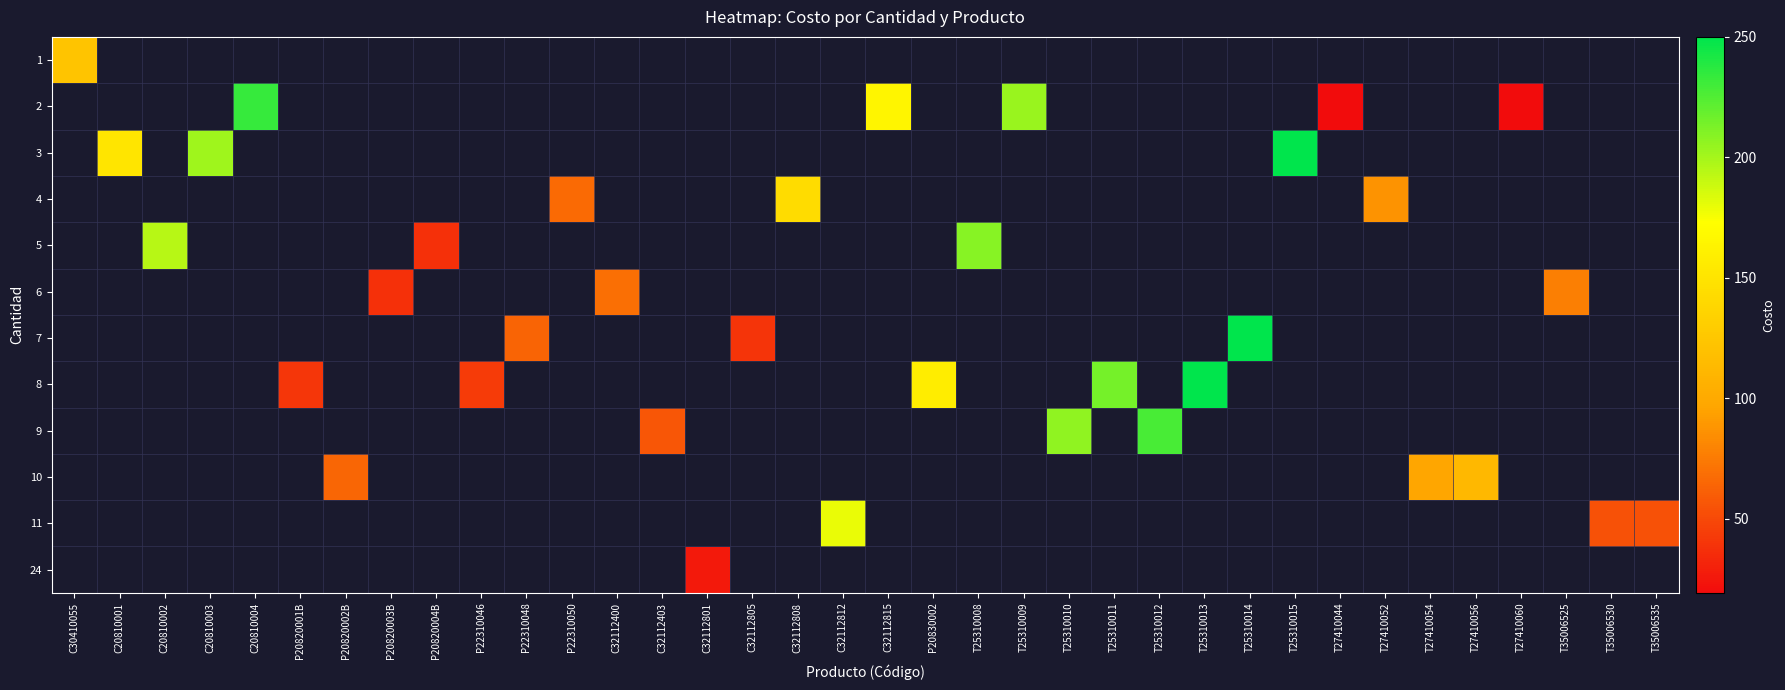

Between T35006525 and T27410056, which is larger?

T27410056